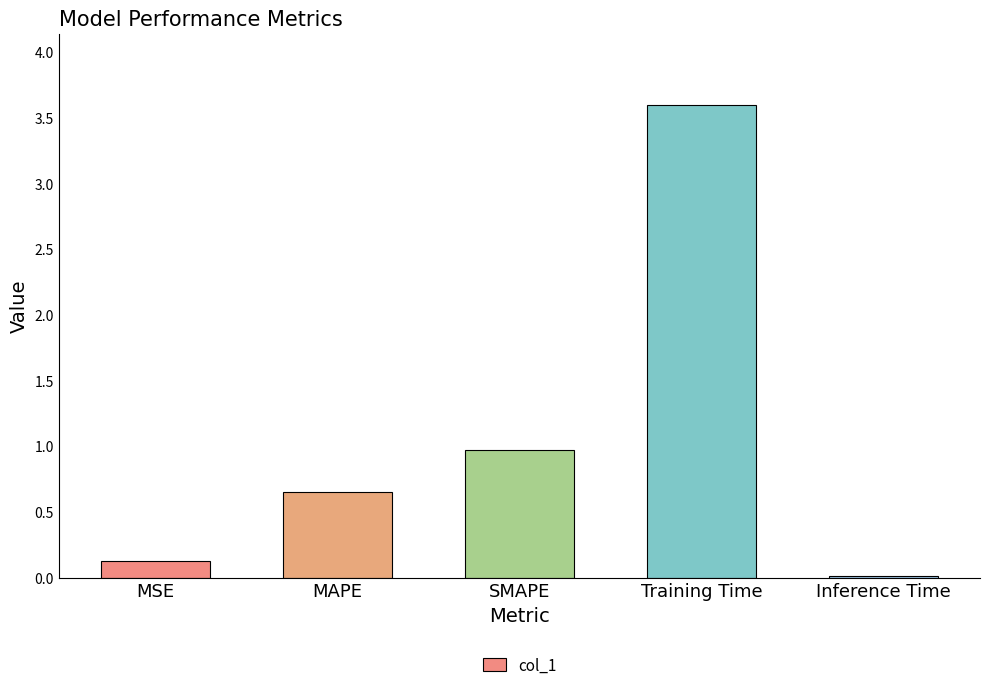

List the labels in order of value, largest first.

Training Time, SMAPE, MAPE, MSE, Inference Time